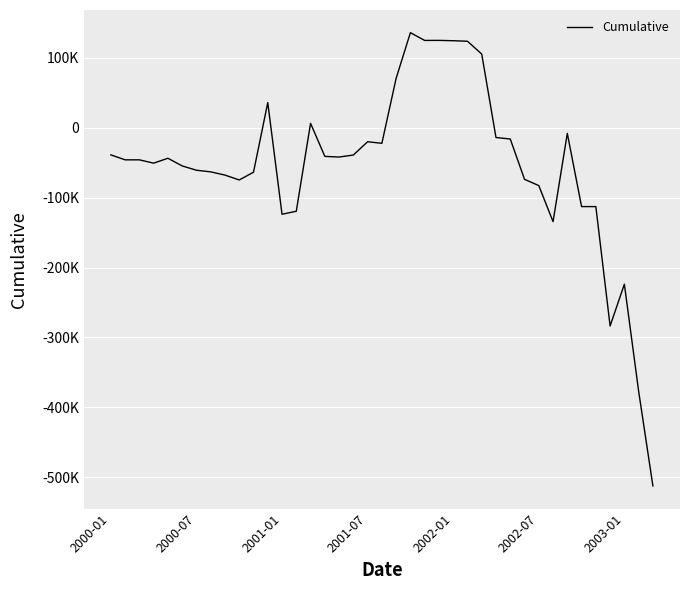

Is this an area chart (filled region under the line)?

No